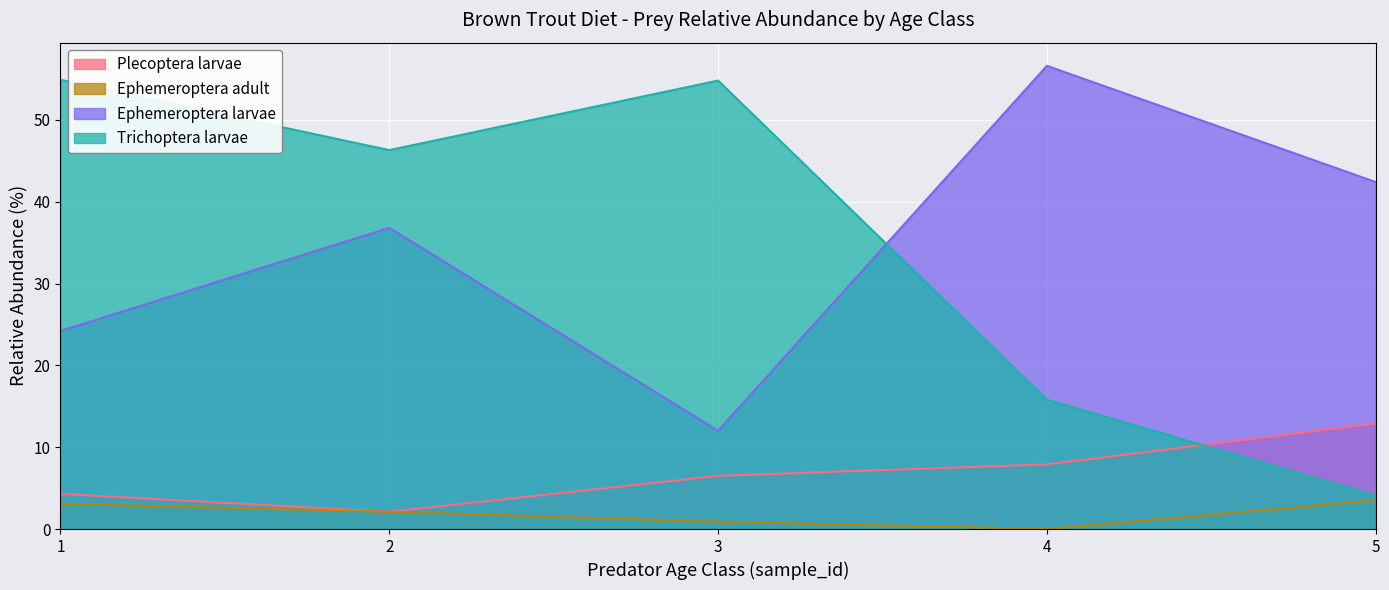

The Ephemeroptera adult series shows 3.5 at 5. True or false?

True